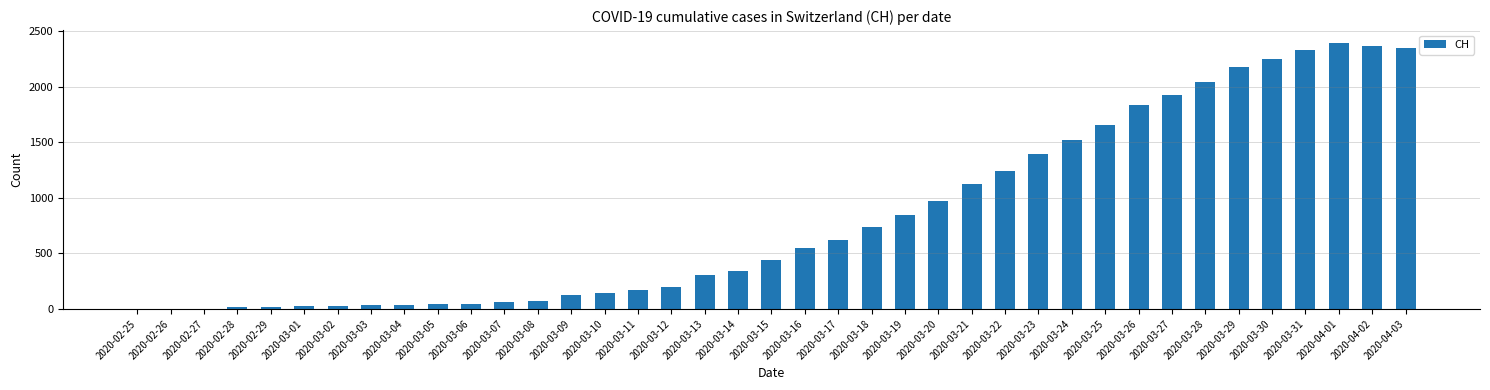

What is the sum of all values?

32400